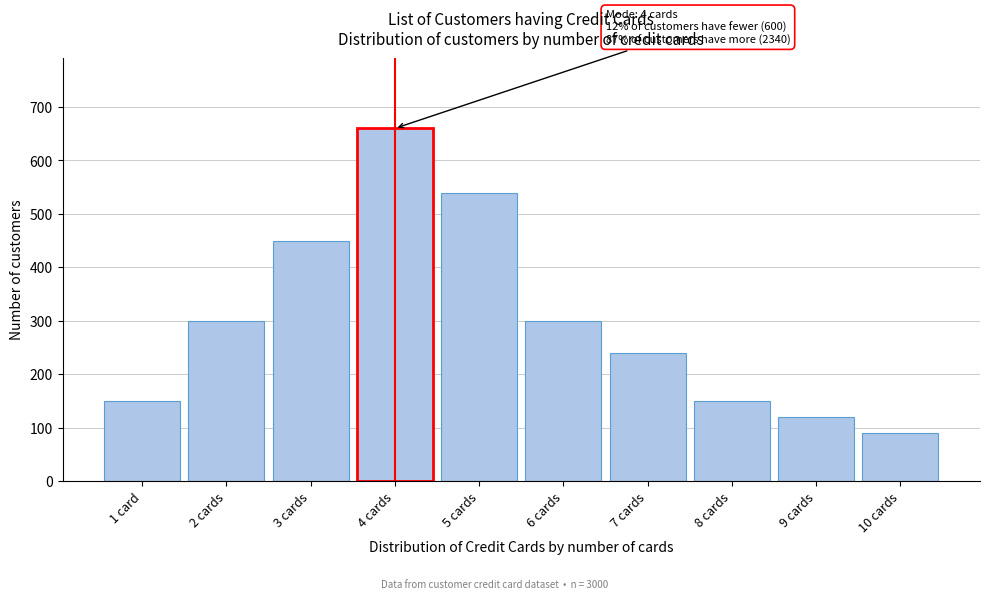

Reading left to right, what are all the values shown in this chart?

1 card=150	2 cards=300	3 cards=450	4 cards=660	5 cards=540	6 cards=300	7 cards=240	8 cards=150	9 cards=120	10 cards=90